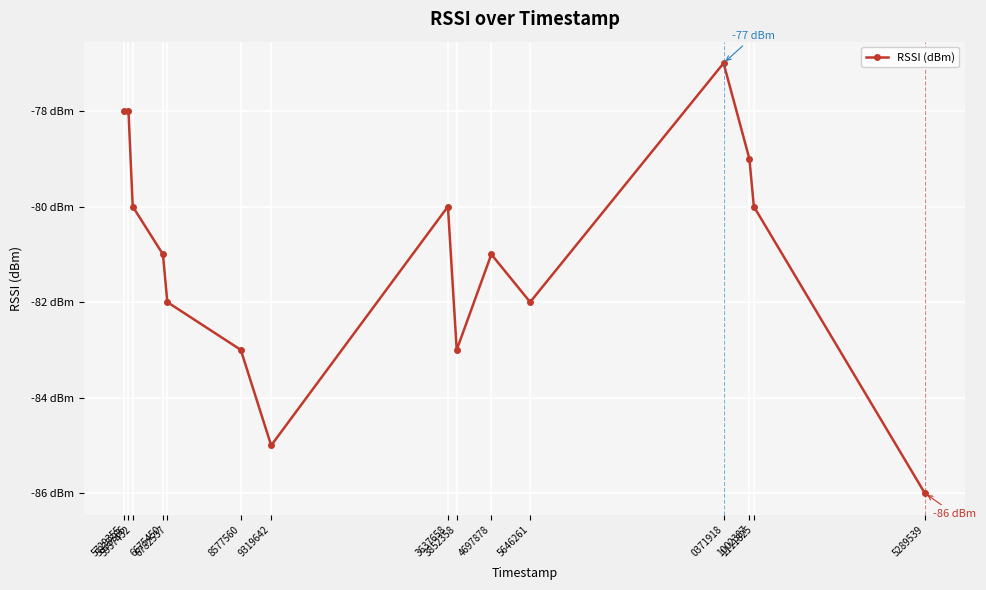

How many values are between -83 and -79?

10